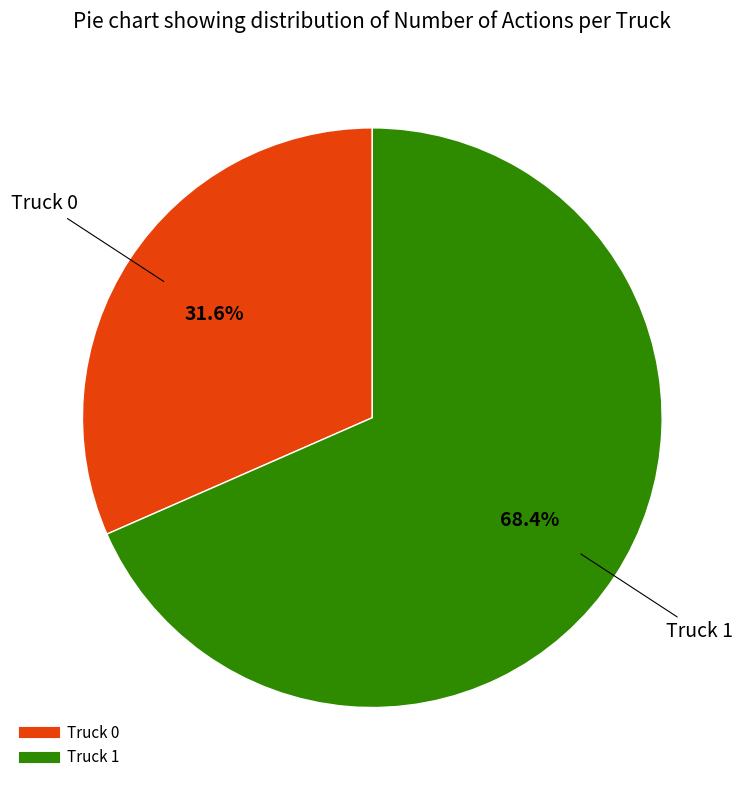

To the nearest percent, what is the combined percentage of Truck 1 and Truck 0?

100%